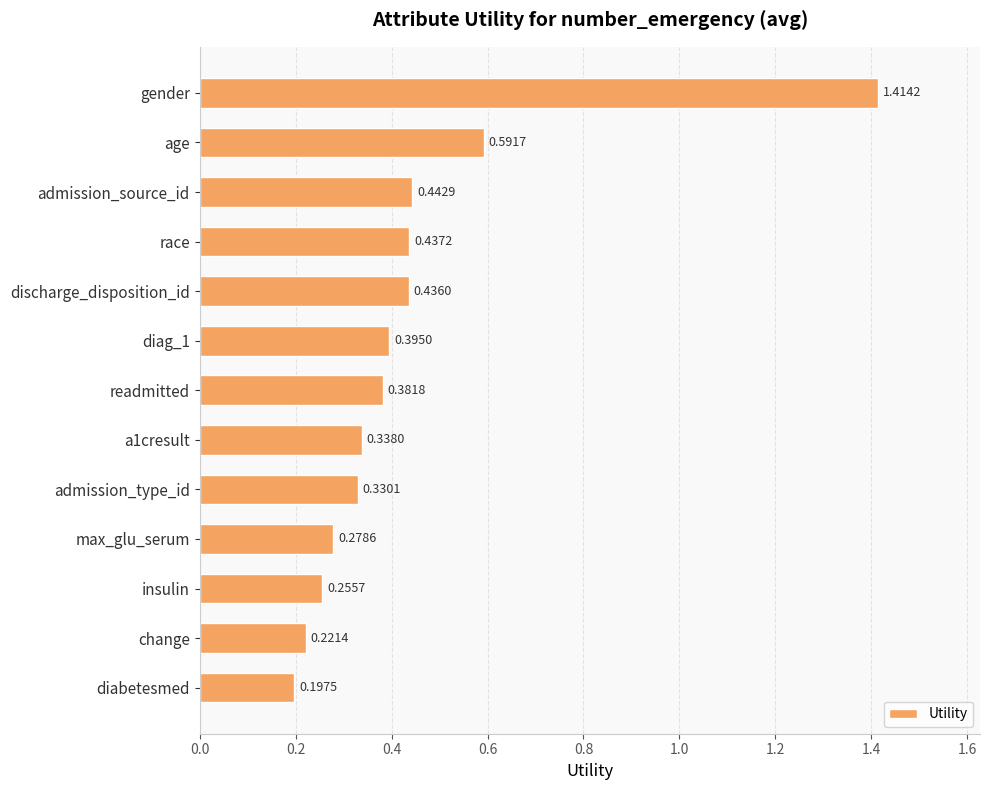

List the labels in order of value, largest first.

gender, age, admission_source_id, race, discharge_disposition_id, diag_1, readmitted, a1cresult, admission_type_id, max_glu_serum, insulin, change, diabetesmed